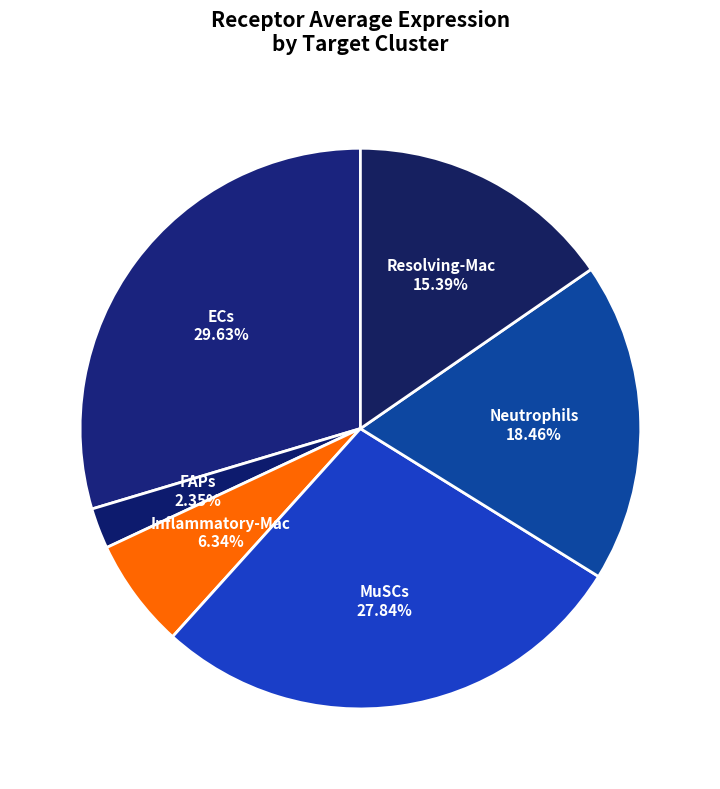

What percentage is the ECs slice, to the nearest percent?

30%